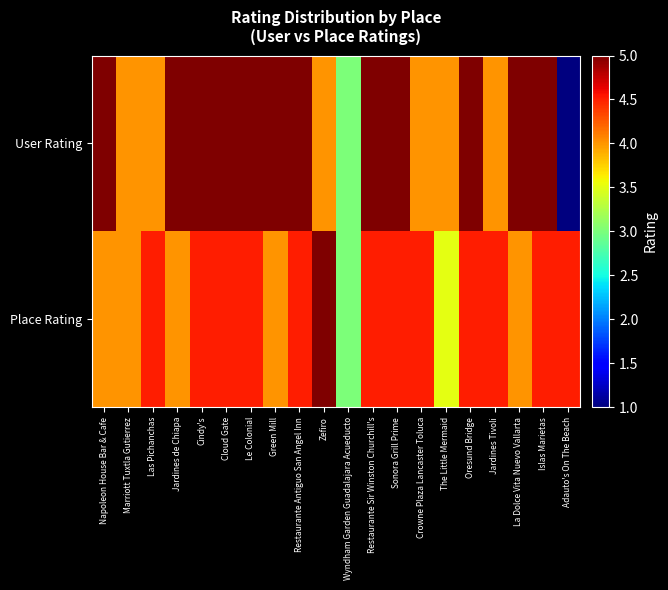

Which series has the widest spread of values?

User Rating